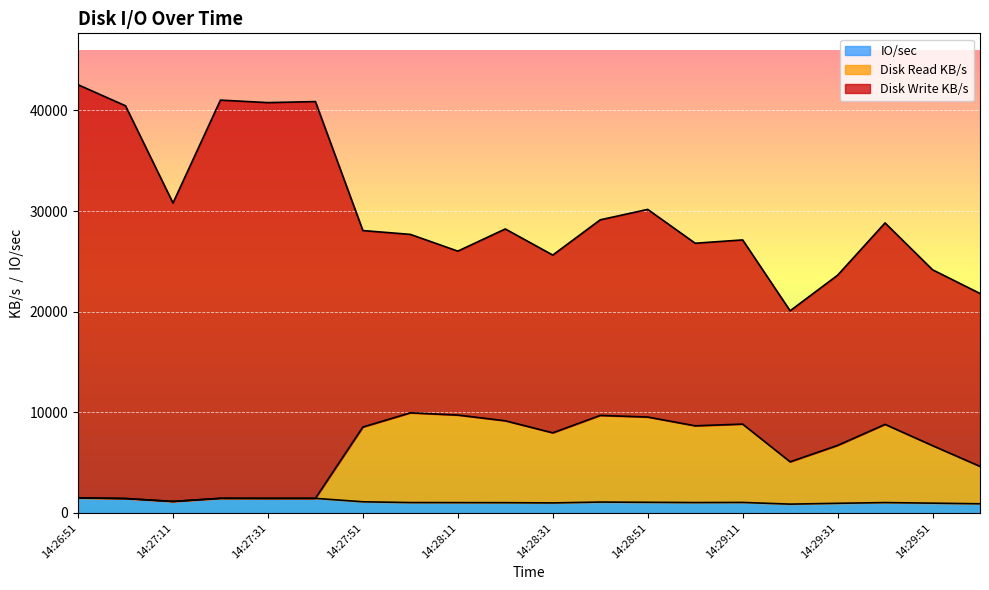

How many lines are shown in the chart?

3